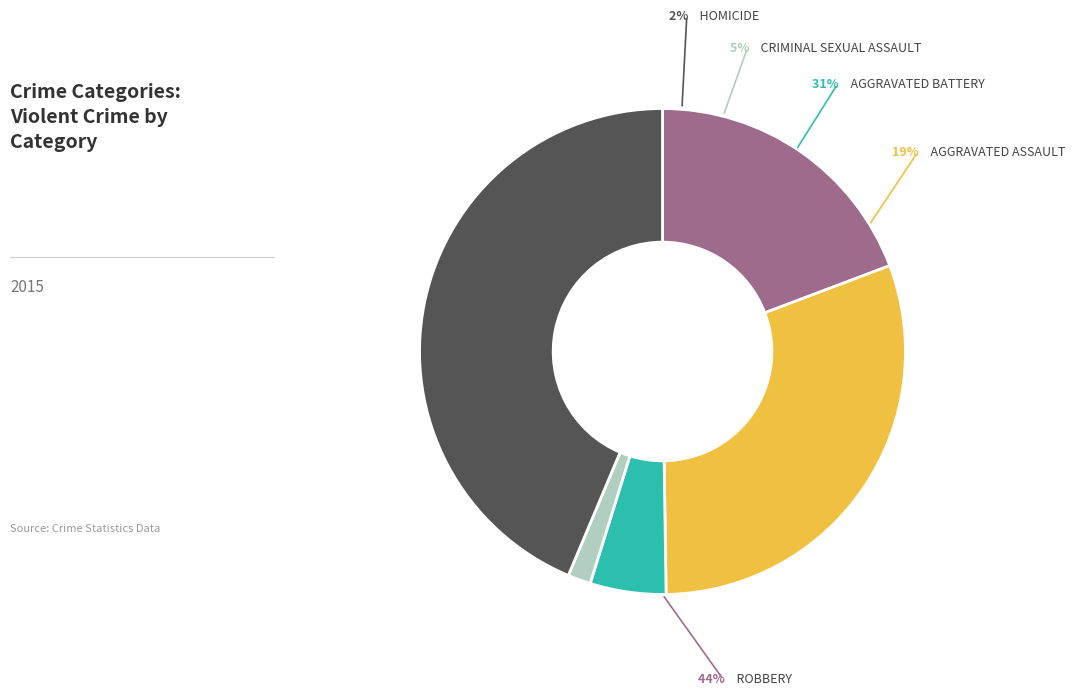

Does Aggravated Battery account for over 50% of the chart?

No